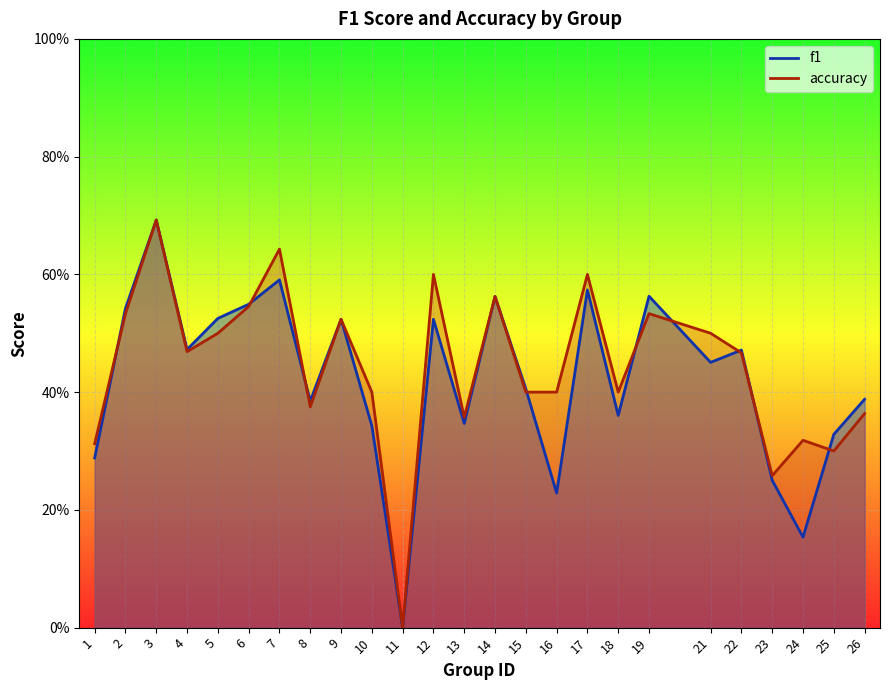

List the series in order of their peak value, lowest first.

f1, accuracy